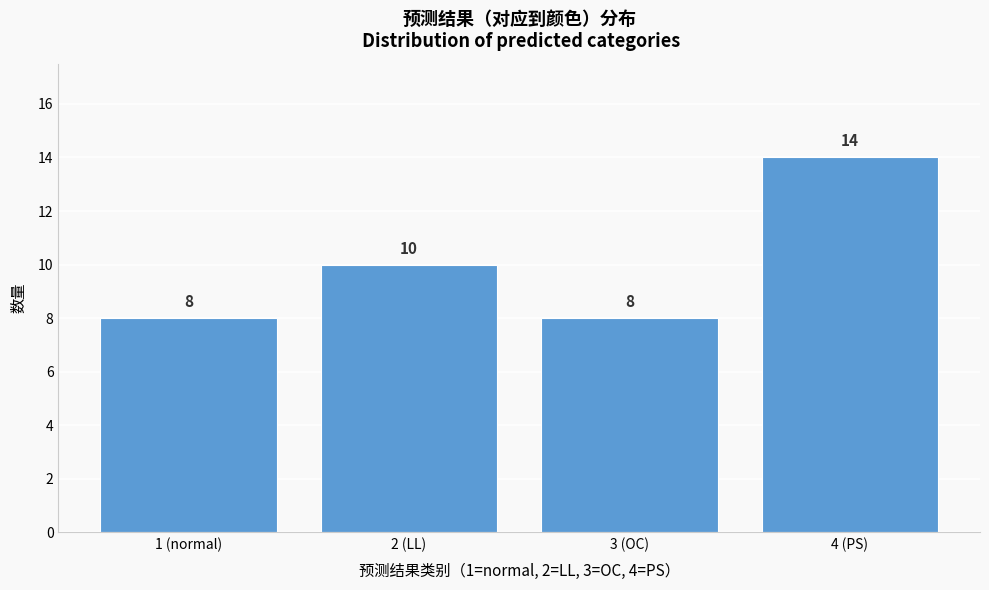

Reading left to right, what are all the values shown in this chart?

1 (normal)=8	2 (LL)=10	3 (OC)=8	4 (PS)=14